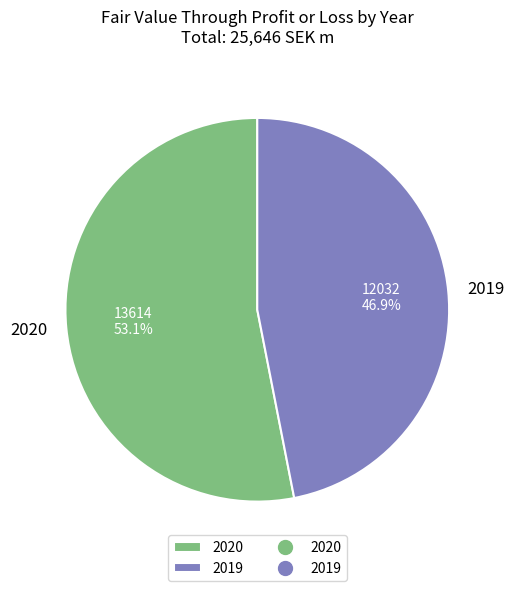

To the nearest percent, what is the combined percentage of 2019 and 2020?

100%